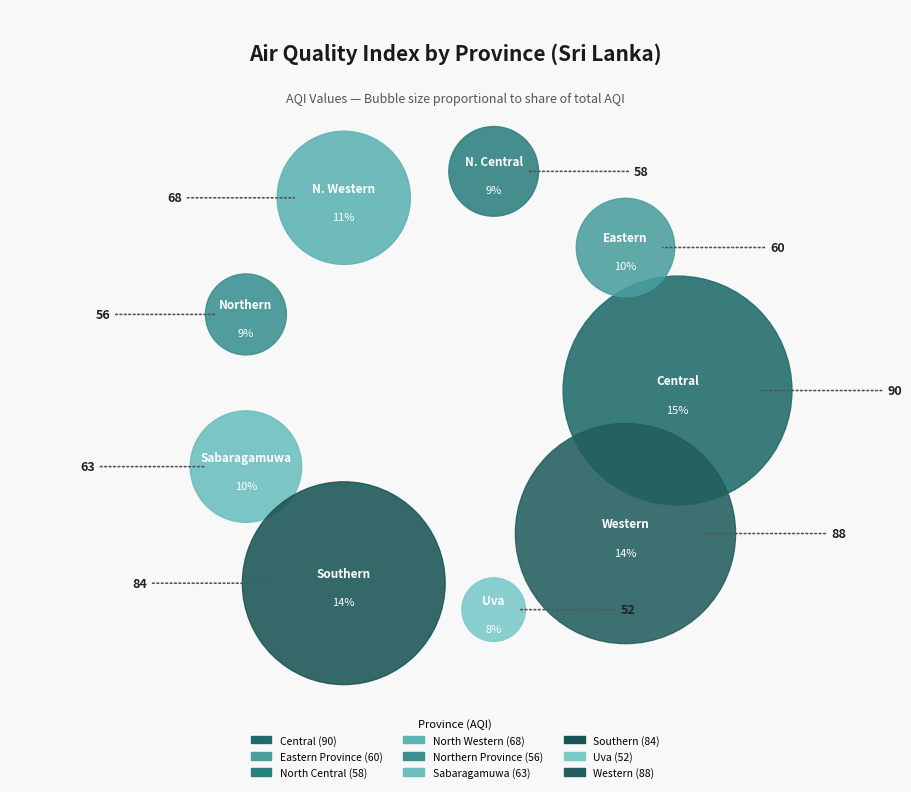

Is there any slice that represents more than half of the pie?

No